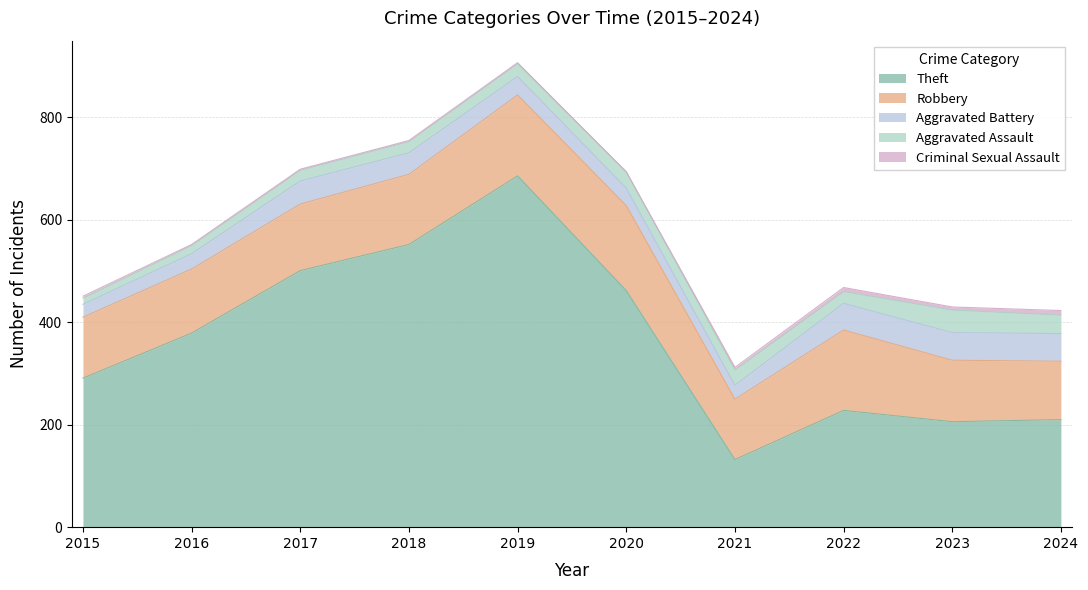

Reading left to right, what are all the values shown in this chart?

Theft: 2015=291	2016=379	2017=501	2018=552	2019=686	2020=462	2021=132	2022=228	2023=206	2024=210
Robbery: 2015=119	2016=125	2017=130	2018=137	2019=158	2020=166	2021=118	2022=157	2023=120	2024=114
Aggravated Battery: 2015=25	2016=30	2017=45	2018=42	2019=36	2020=34	2021=27	2022=52	2023=54	2024=54
Aggravated Assault: 2015=12	2016=16	2017=21	2018=22	2019=25	2020=32	2021=30	2022=23	2023=44	2024=36
Criminal Sexual Assault: 2015=4	2016=2	2017=2	2018=2	2019=2	2020=0	2021=5	2022=8	2023=6	2024=9